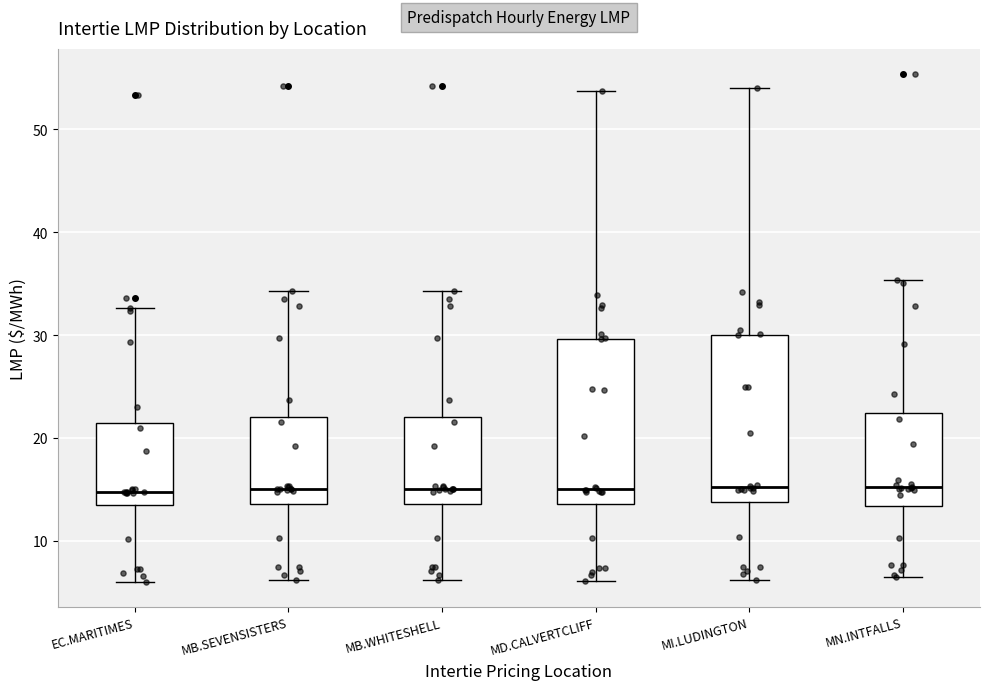

Reading left to right, transcribe this box plot: for each box, give where its median line is, the range the box spans, and where its two whiskers end, as read against the y-axis. The values are not printed on the chart, so give them approximately, as read against the axis.

EC.MARITIMES: median 15, box 14 to 22, whiskers 6 to 33
MB.SEVENSISTERS: median 15, box 14 to 22, whiskers 6 to 34
MB.WHITESHELL: median 15, box 14 to 22, whiskers 6 to 34
MD.CALVERTCLIFF: median 15, box 14 to 30, whiskers 6 to 54
MI.LUDINGTON: median 15, box 14 to 30, whiskers 6 to 54
MN.INTFALLS: median 15, box 13 to 22, whiskers 6 to 35